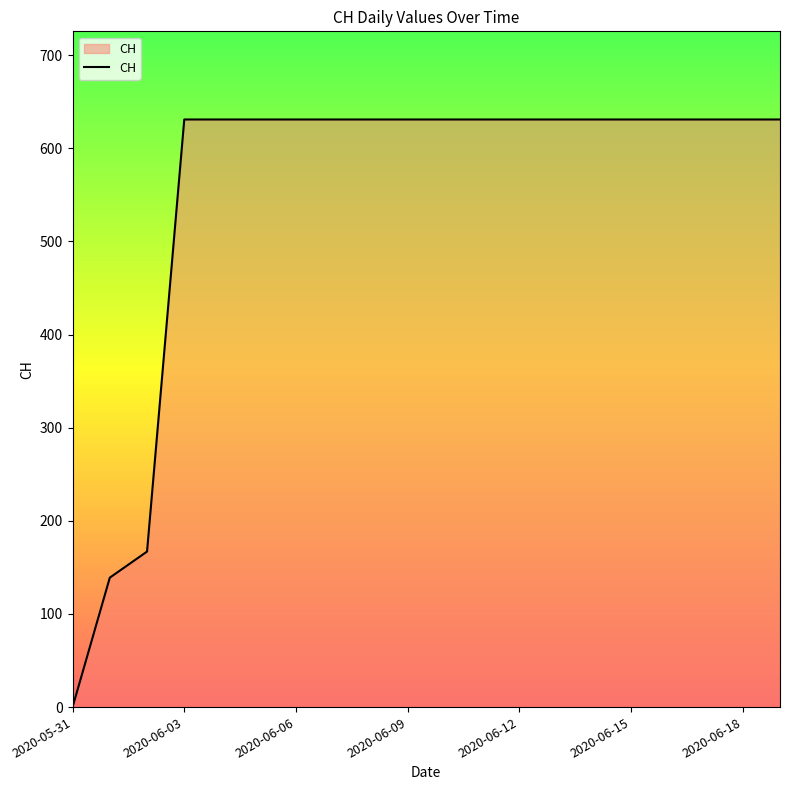

What is the difference between the maximum and second lowest values?

492